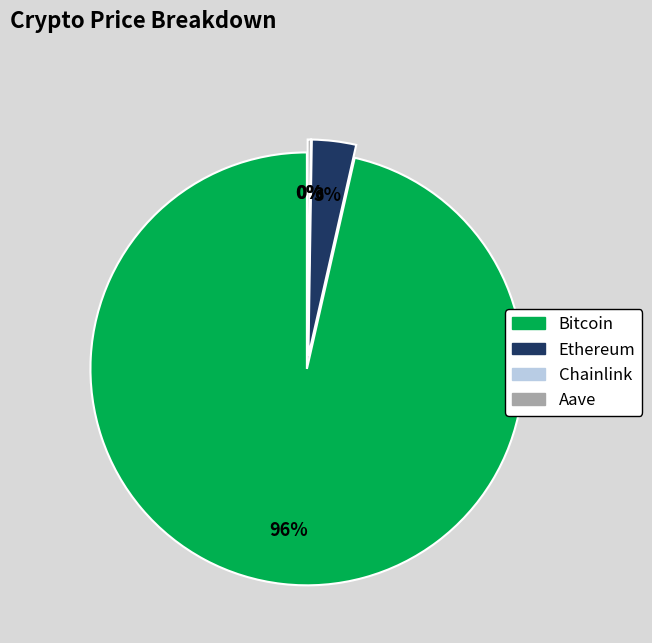

Count the number of slices in the pie.

4